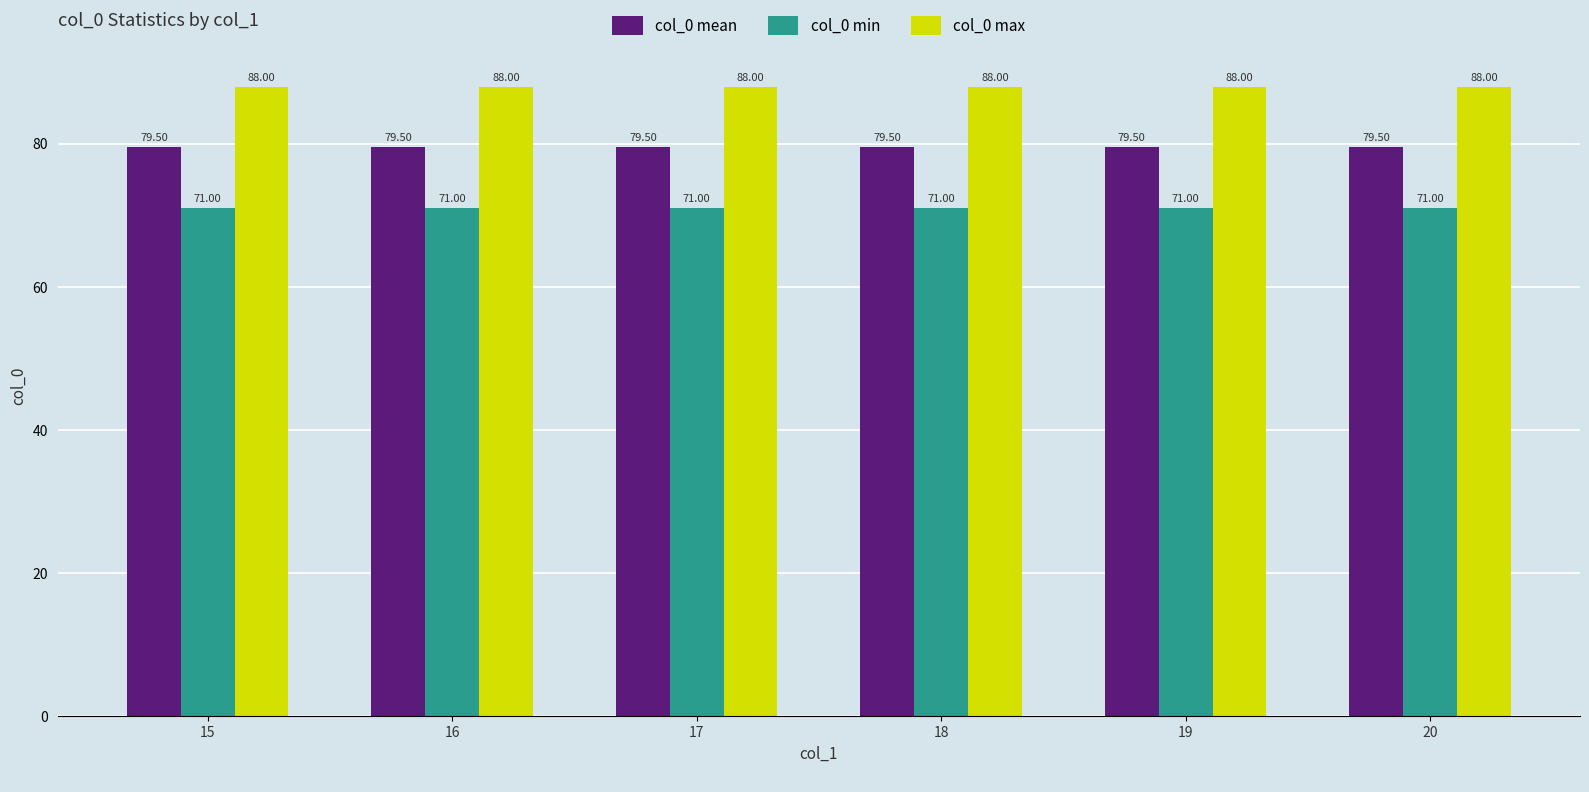

What is the difference between the highest and lowest values at 16?

17.0